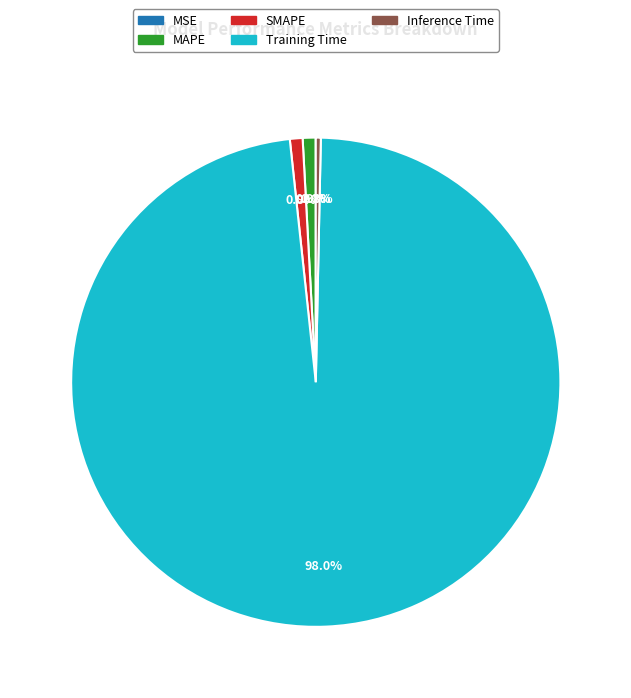

To the nearest percent, what is the average slice percentage?

20%